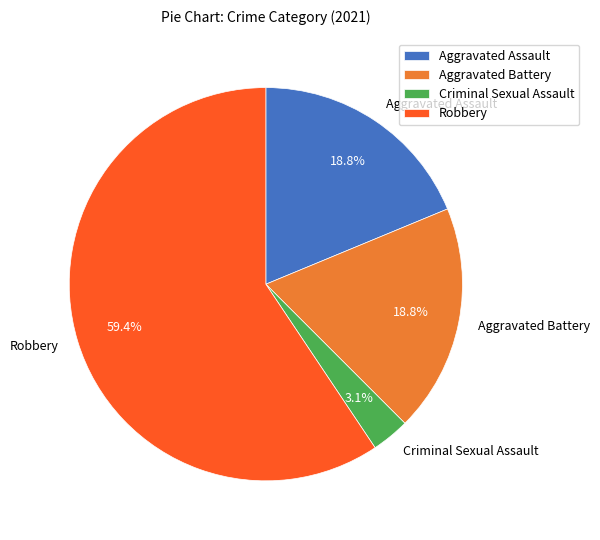

Which slice is the smallest?

Criminal Sexual Assault